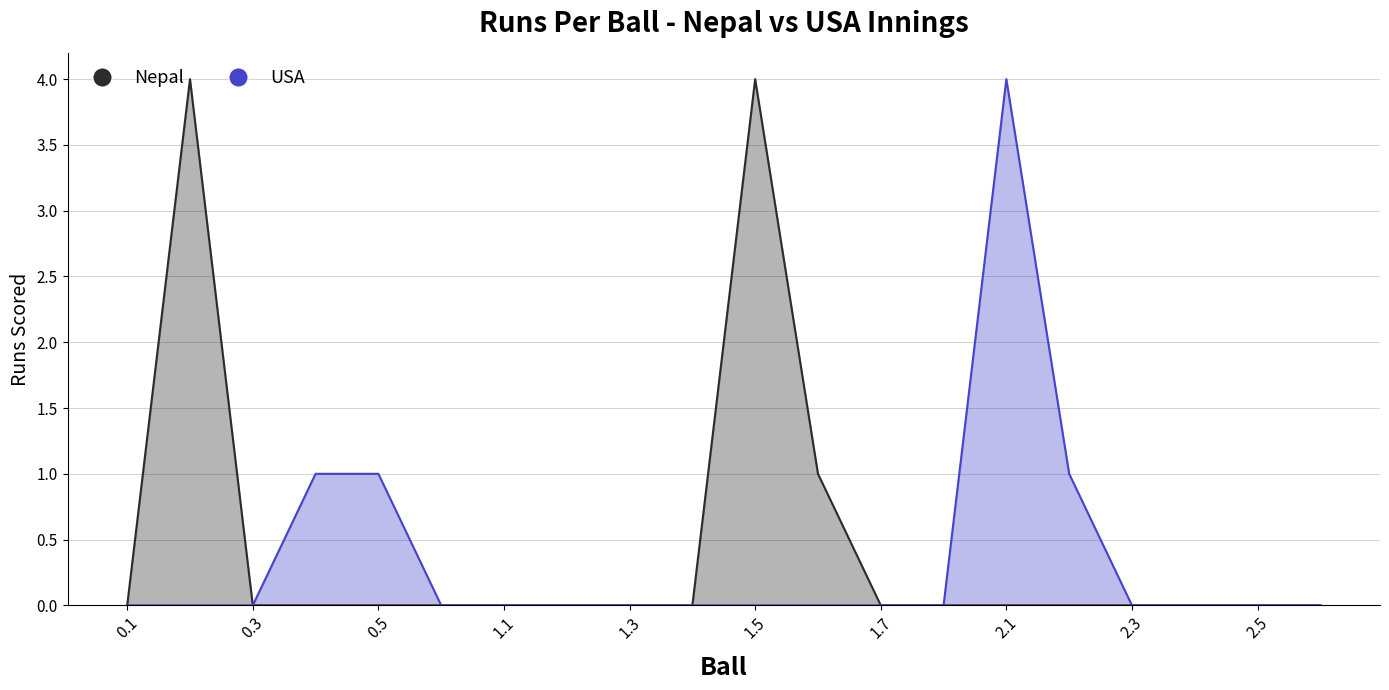

At which category is the sum across all series the highest?

0.2